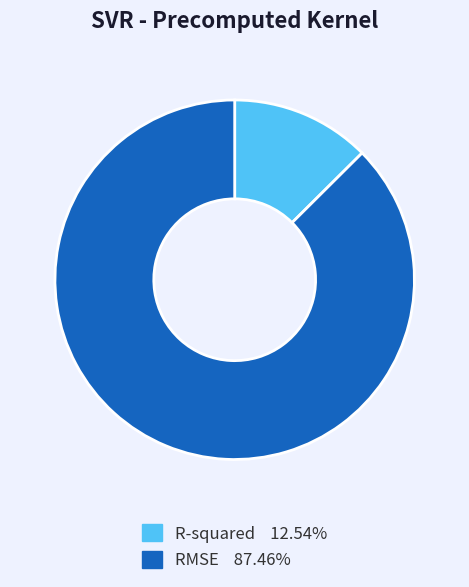

Which has a higher value, RMSE or R-squared?

RMSE